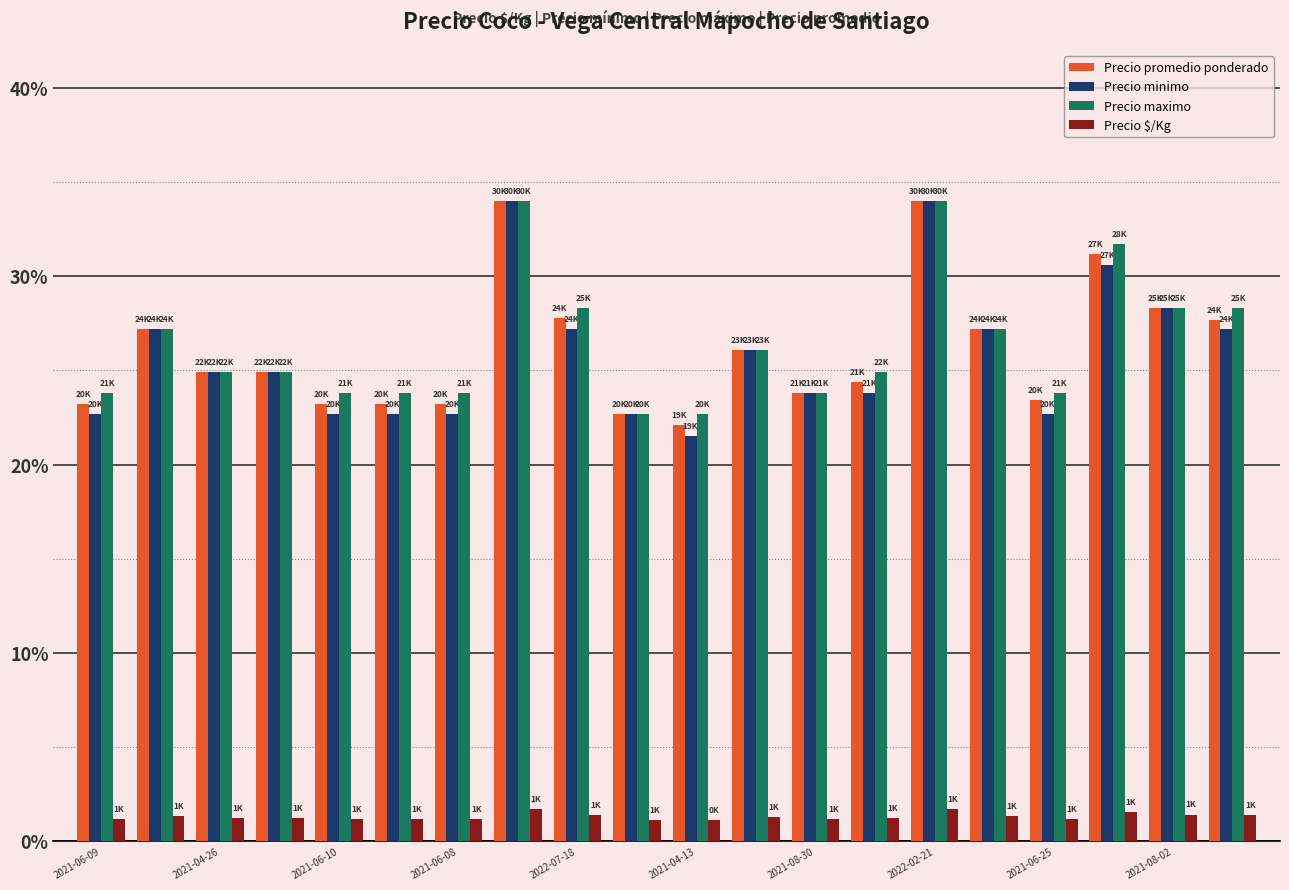

What is the difference between the maximum and minimum values in the Precio maximo series?

11.3